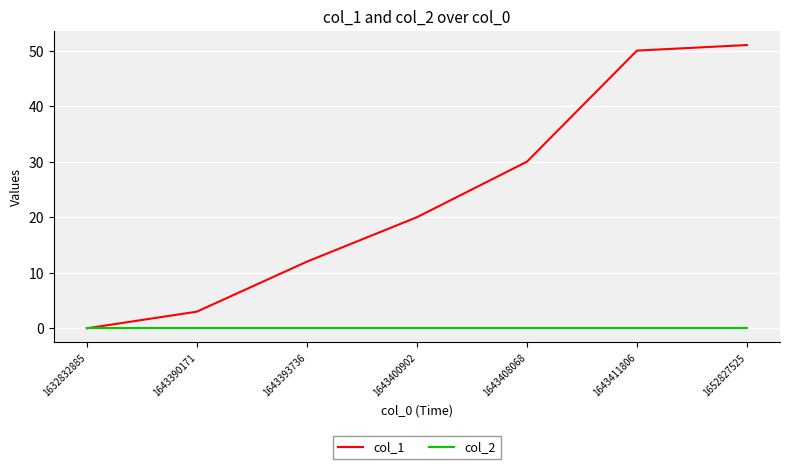

What is the total value across all series at 1643393736?

12